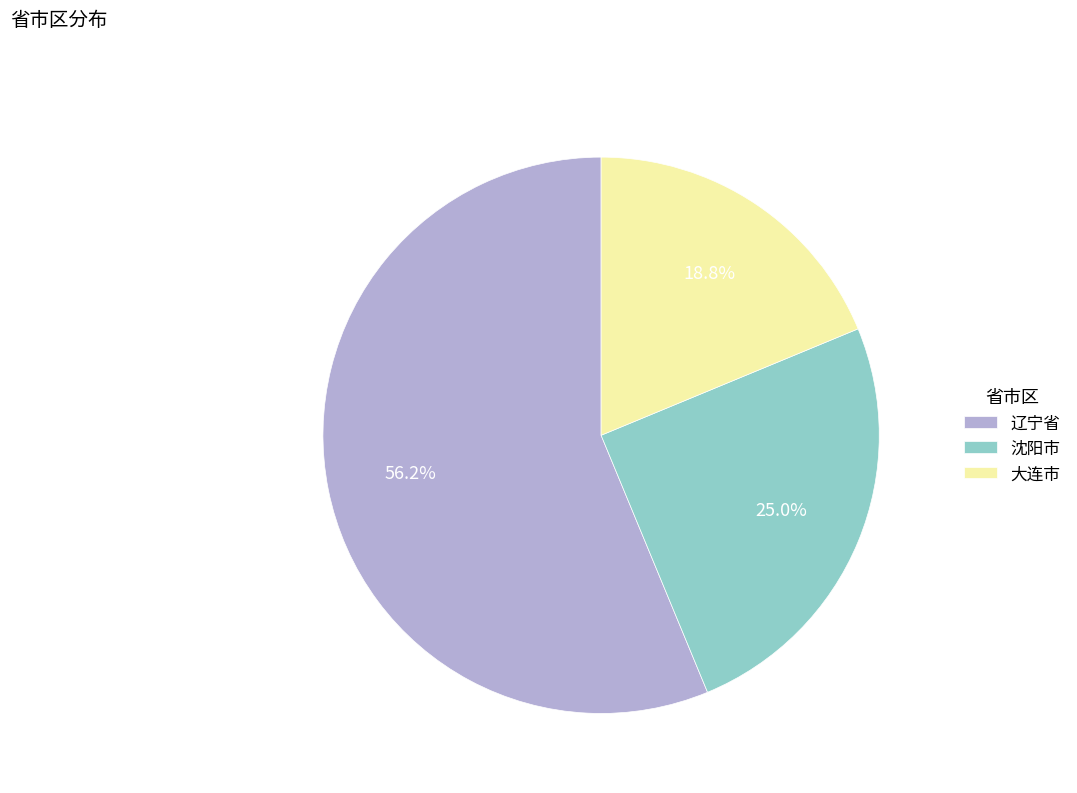

Which has a higher value, 辽宁省 or 沈阳市?

辽宁省